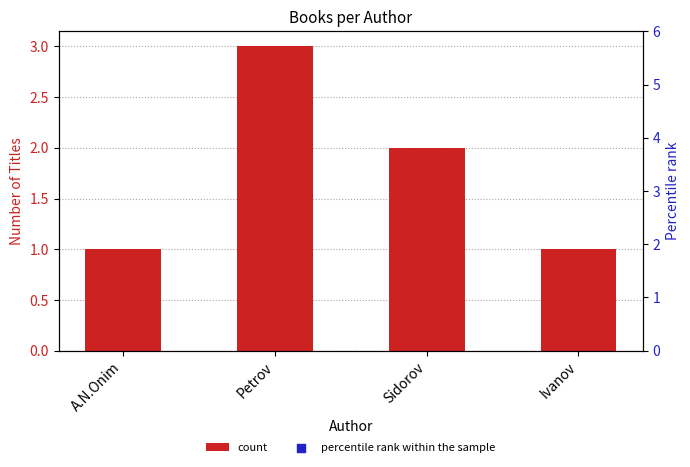

What is the total value across all series at Petrov?

78